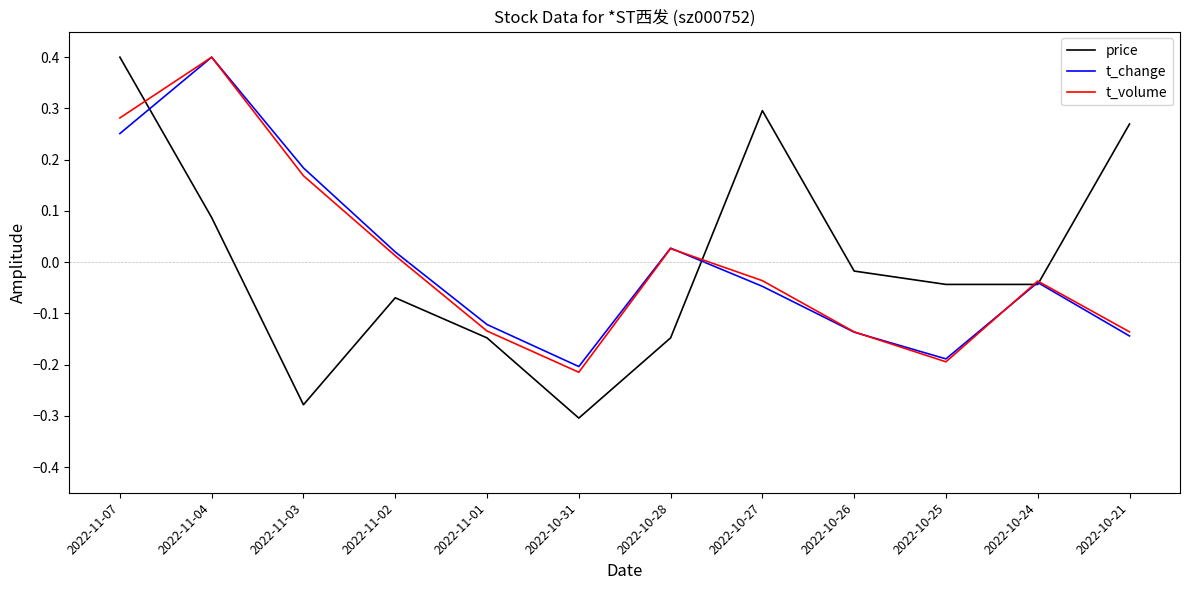

Between which two adjacent categories do price and t_volume first intersect?

2022-11-07 and 2022-11-04